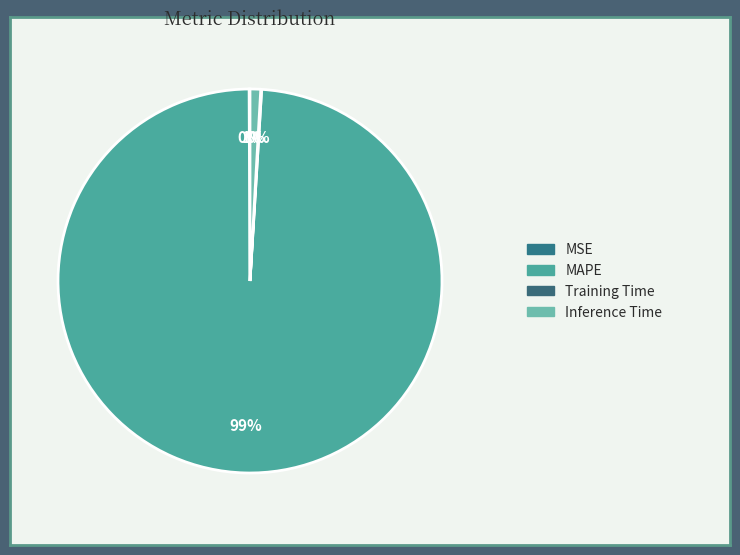

What is the total percentage of Inference Time and Training Time?

1.0%